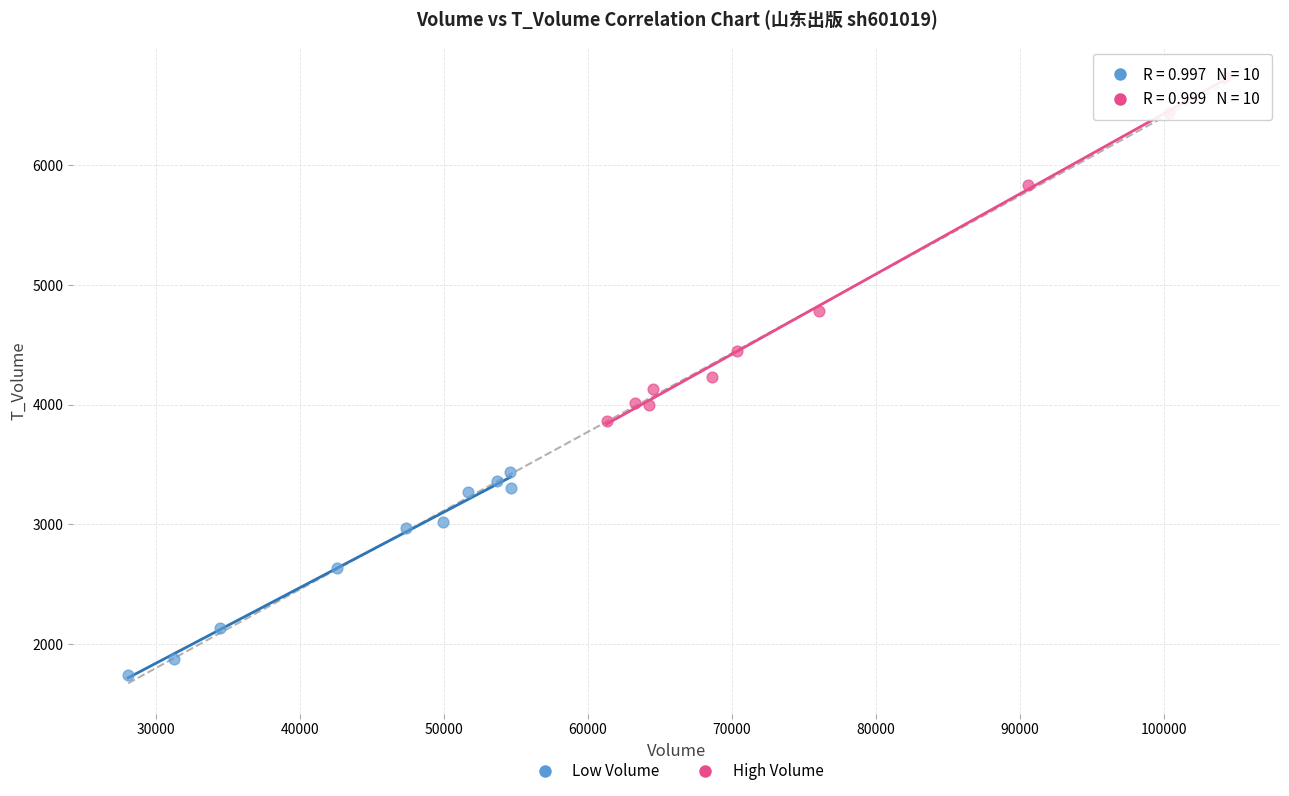

Which series has the widest spread of Y values?

High Volume